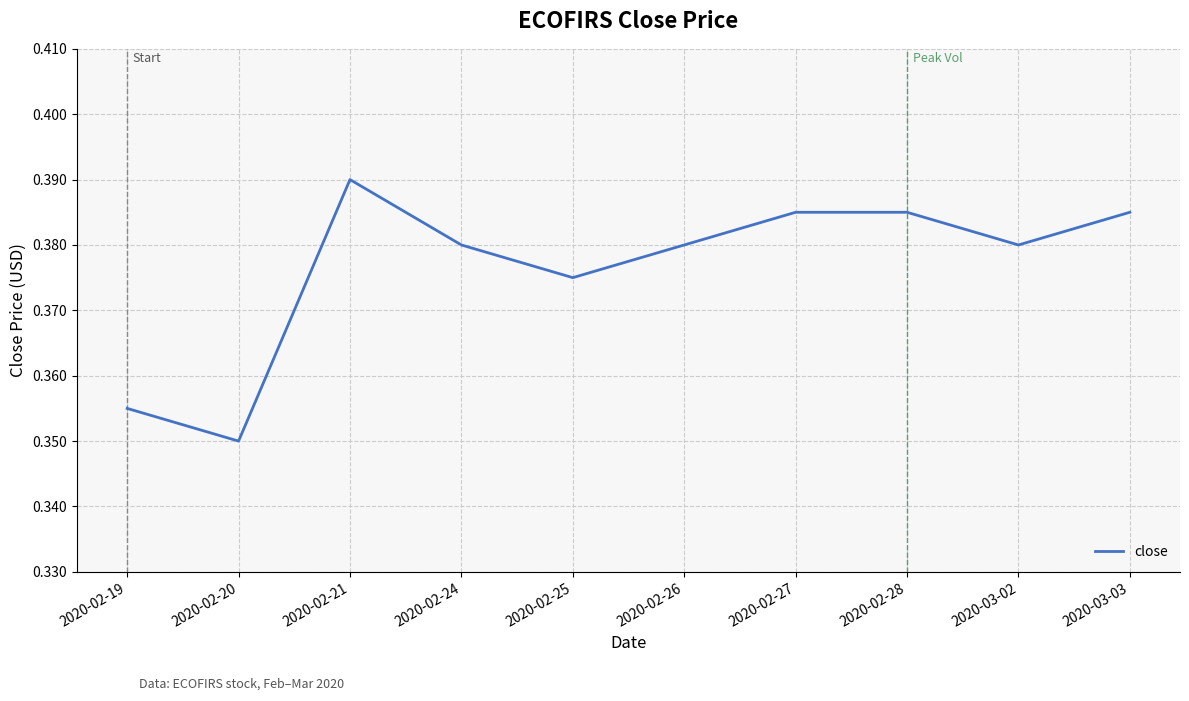

The value at 2020-02-28 is 0.5. True or false?

False